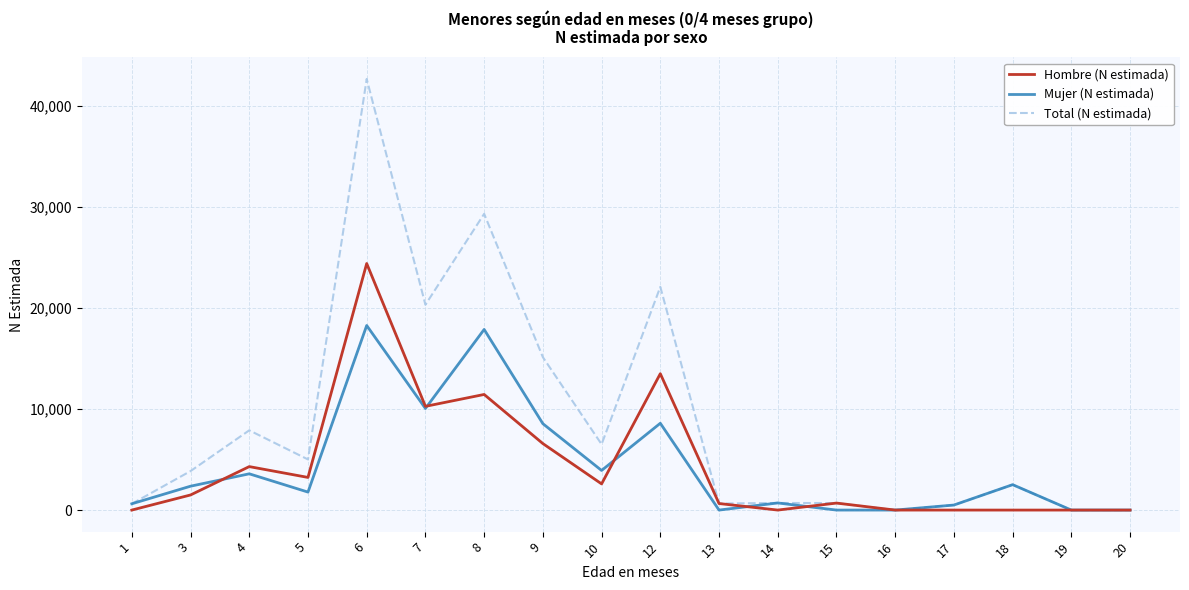

True or false: Mujer (N estimada) and Hombre (N estimada) intersect in this chart.

True